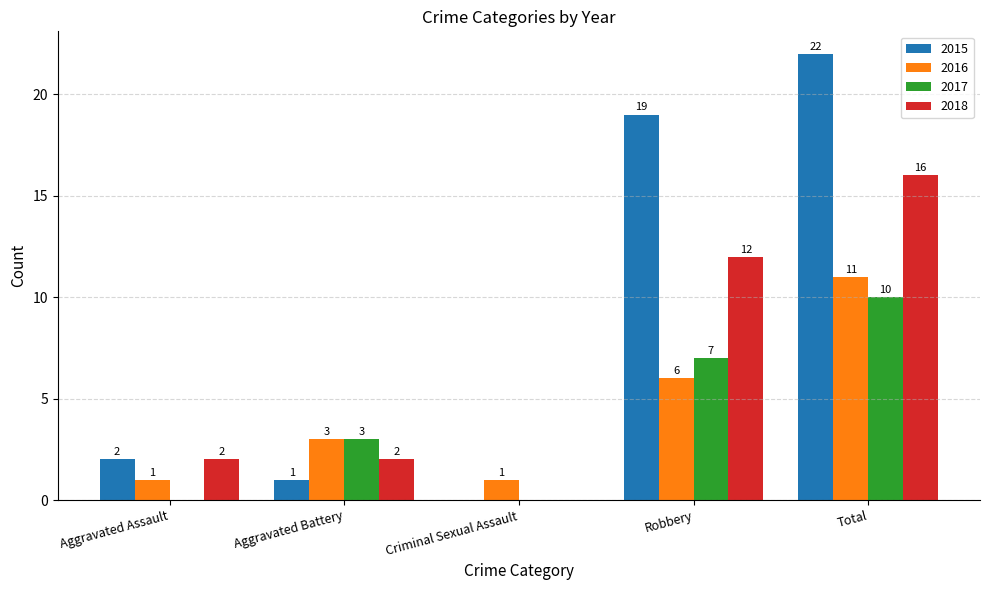

Does the chart contain stacked bars?

No